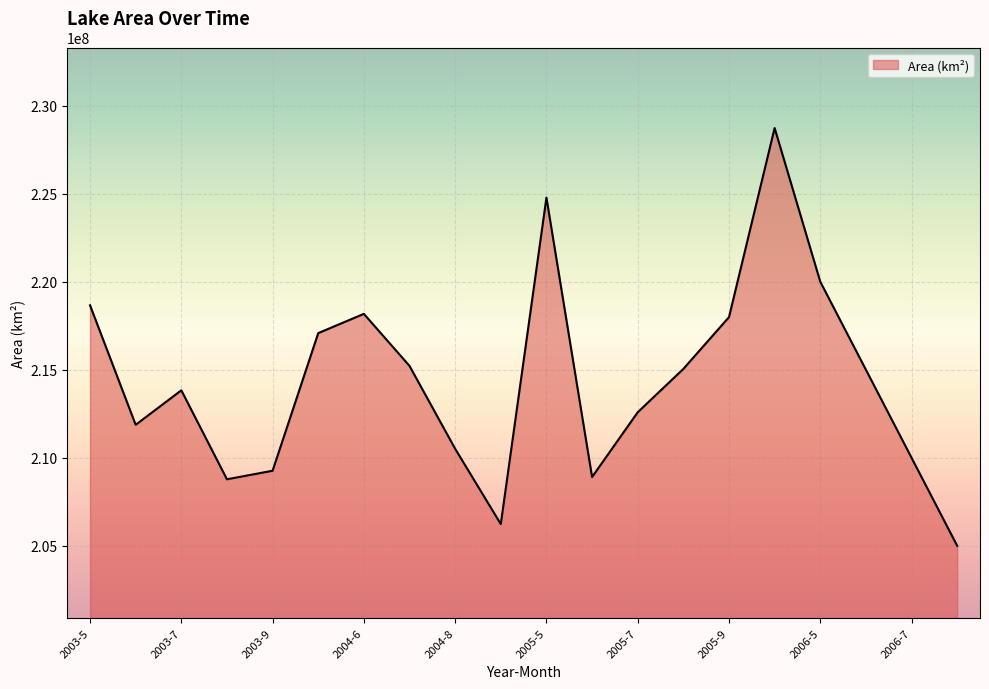

What is the difference between the maximum and minimum values?

23727800